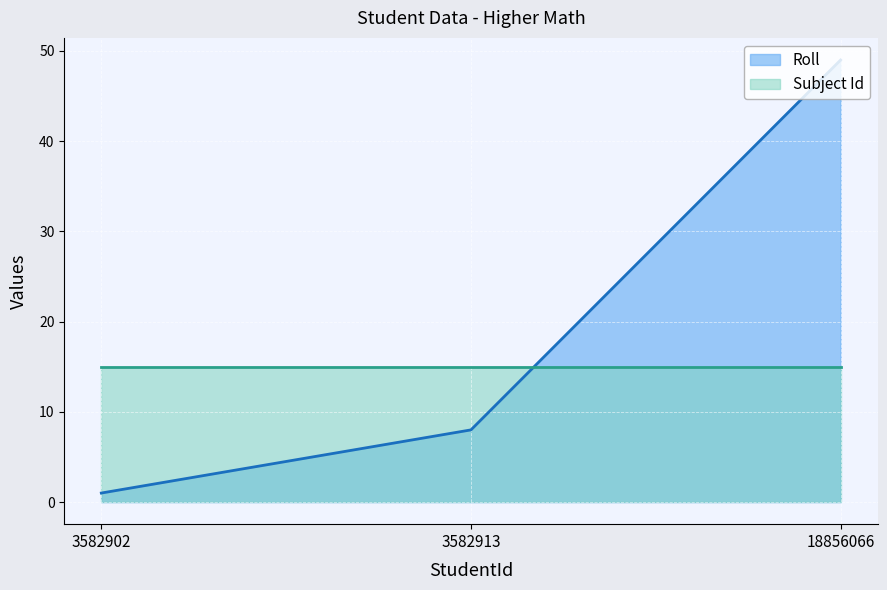

What is the difference between the maximum and minimum values?

48